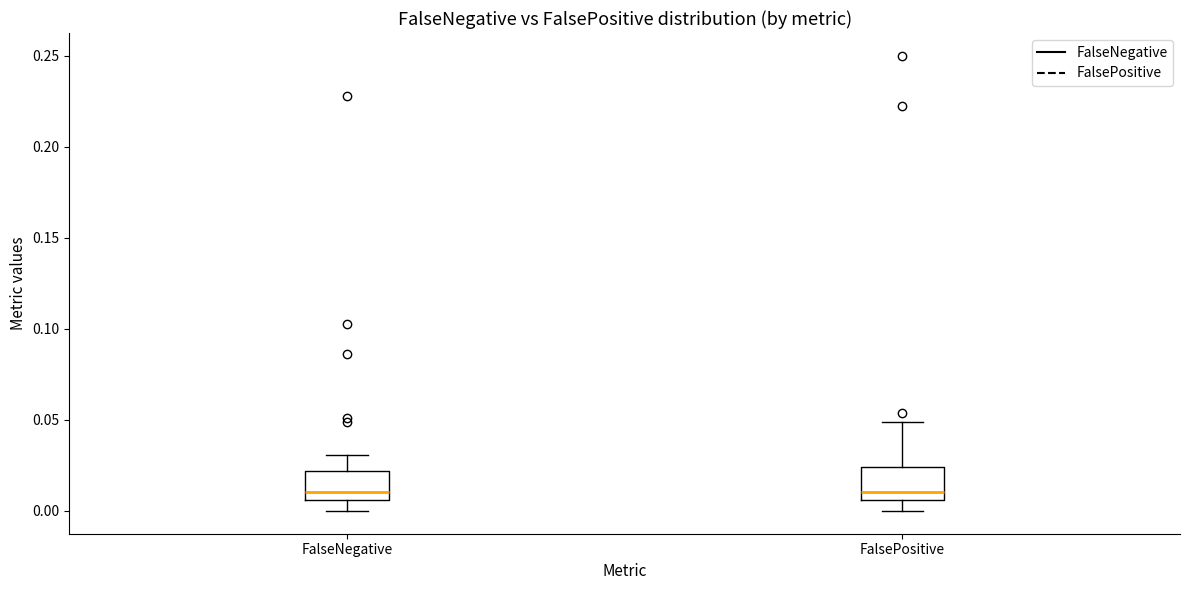

Reading left to right, transcribe this box plot: for each box, give where its median line is, the range the box spans, and where its two whiskers end, as read against the y-axis. The values are not printed on the chart, so give them approximately, as read against the axis.

FalseNegative: median 0.010, box 0.005 to 0.020, whiskers 0.000 to 0.030
FalsePositive: median 0.010, box 0.005 to 0.025, whiskers 0.000 to 0.050